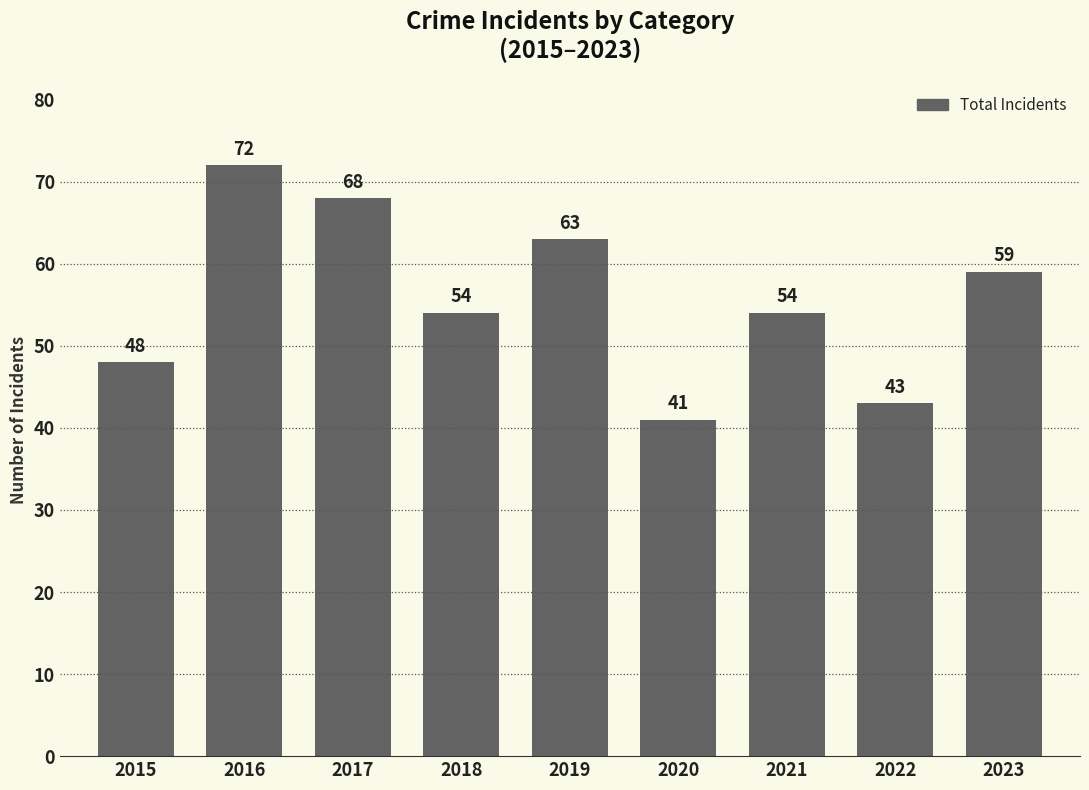

What is the difference between the maximum and minimum values?

31